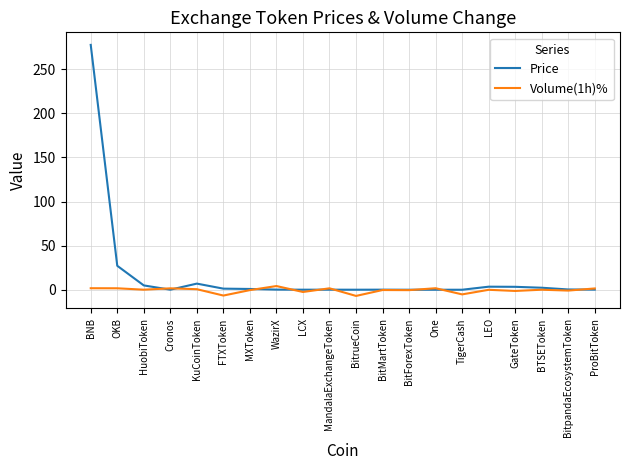

In Price, how many points are lower than both neighbors (excluding endpoints)?

4